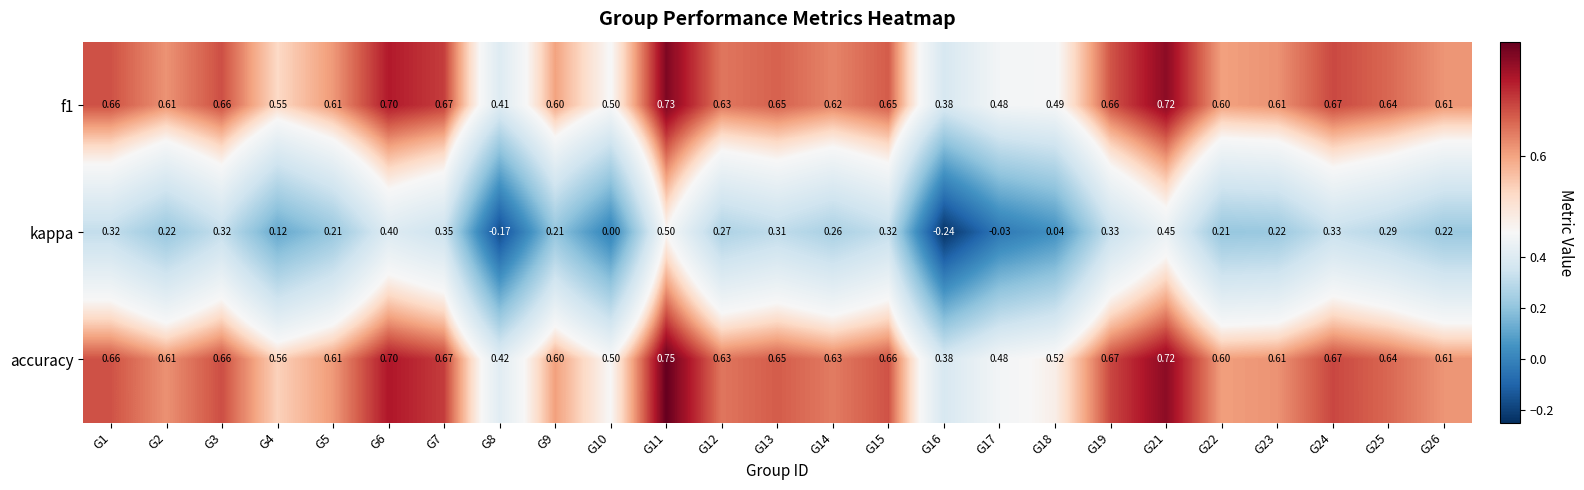

Between G4 and G9, which series saw the biggest shift?

kappa